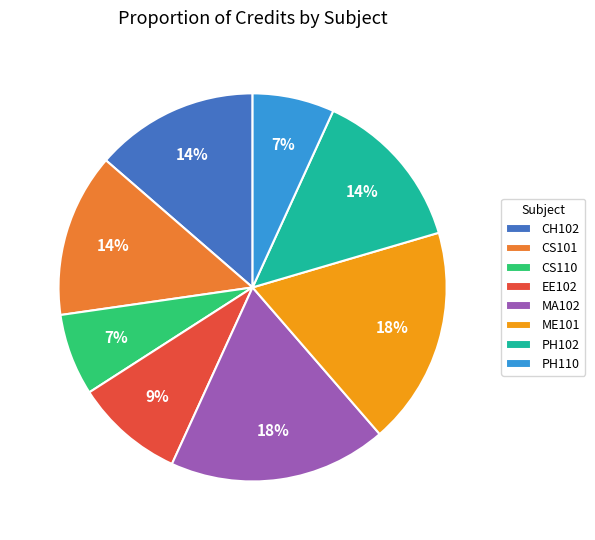

Between PH110 and MA102, which is larger?

MA102